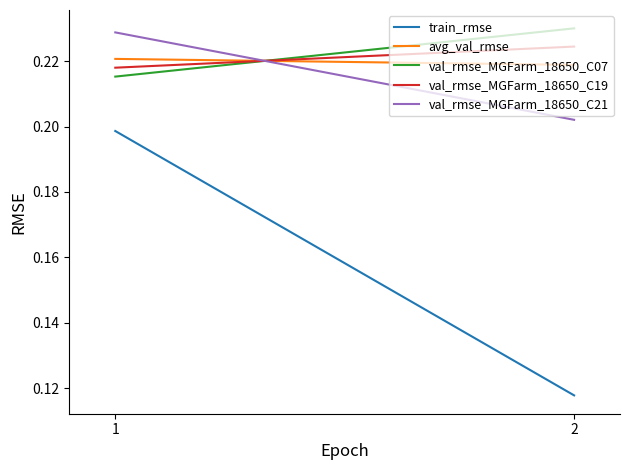

The val_rmse_MGFarm_18650_C19 series shows 0.2 at 2. True or false?

True